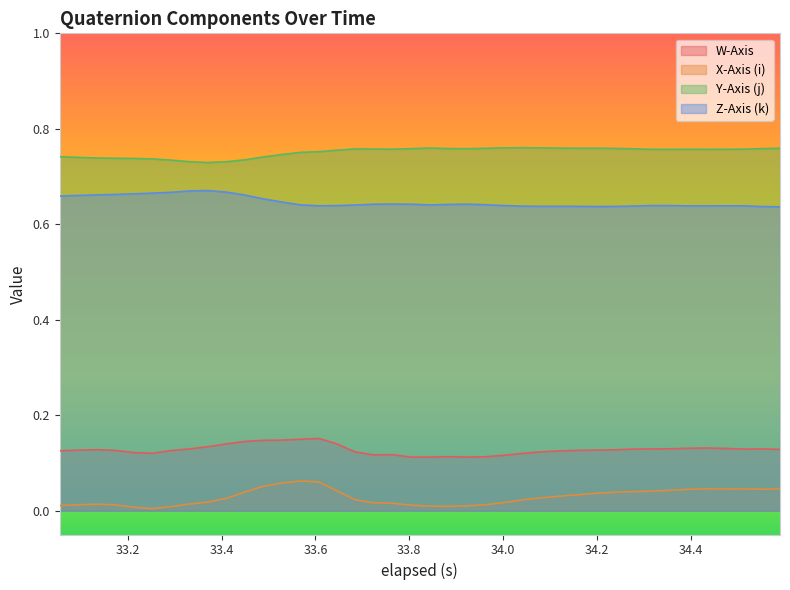

True or false: W-Axis and X-Axis (i) cross at least once.

False